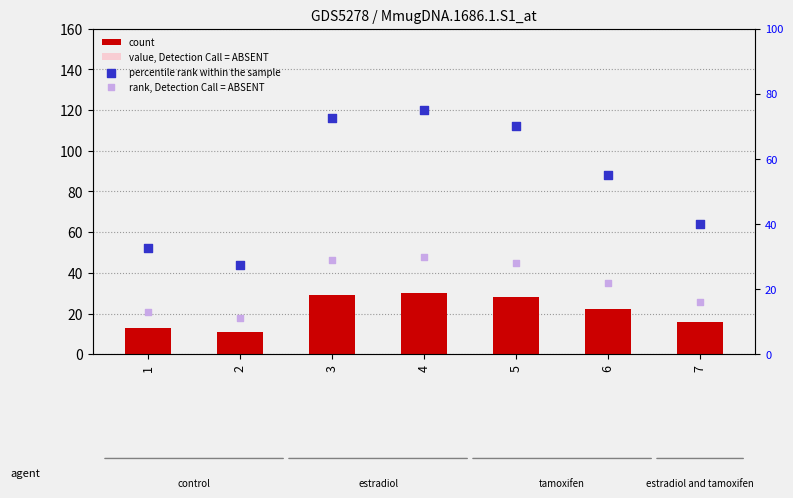

Which series has the largest Y range (max minus min)?

percentile rank within the sample